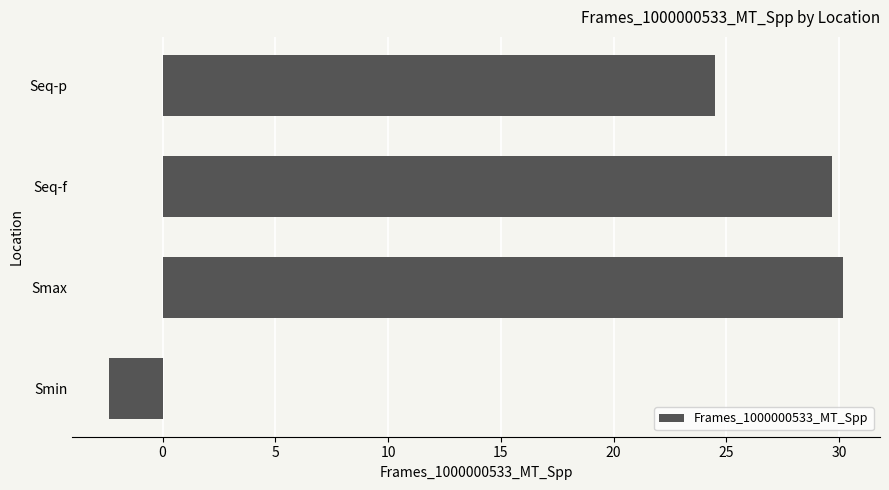

What is the sum of all values?

82.0